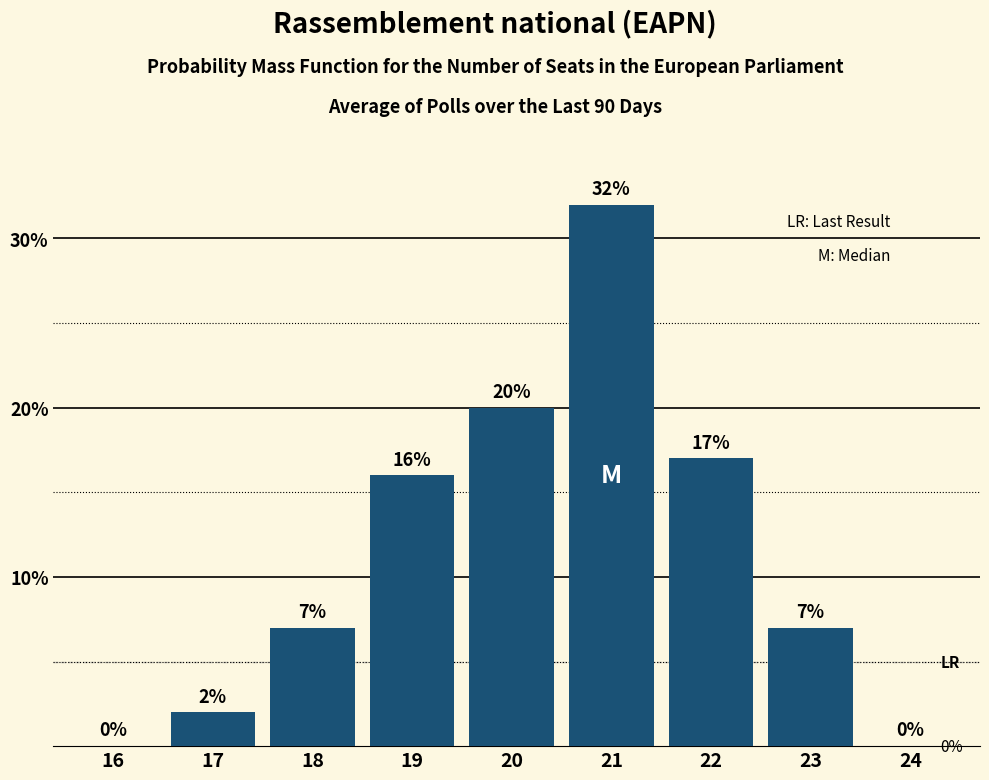

Reading left to right, list all the values displayed in this chart.

16=0	17=2	18=7	19=16	20=20	21=32	22=17	23=7	24=0